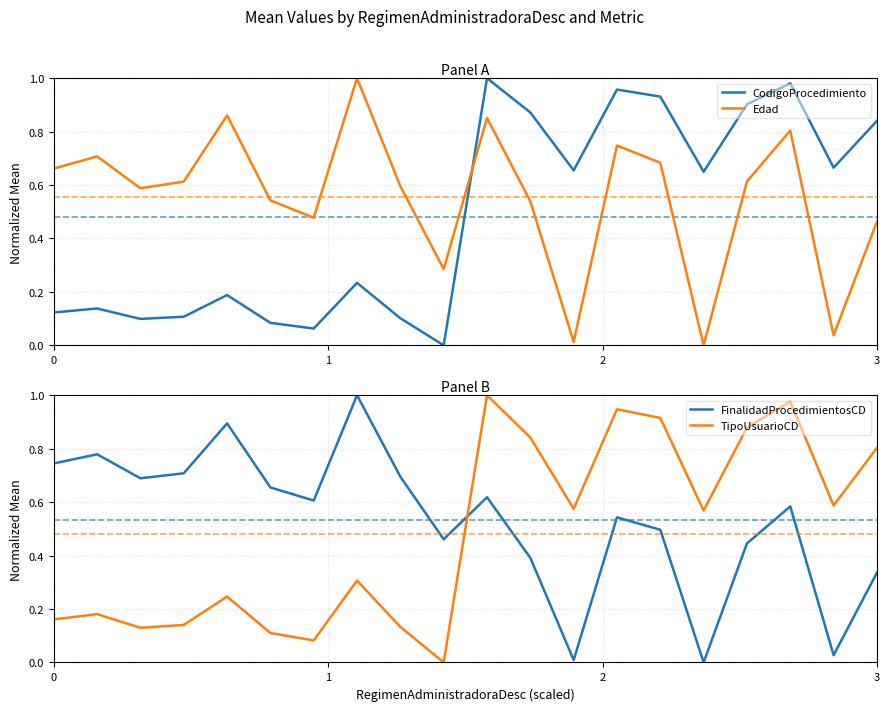

How many positive values does the Edad series have?

19